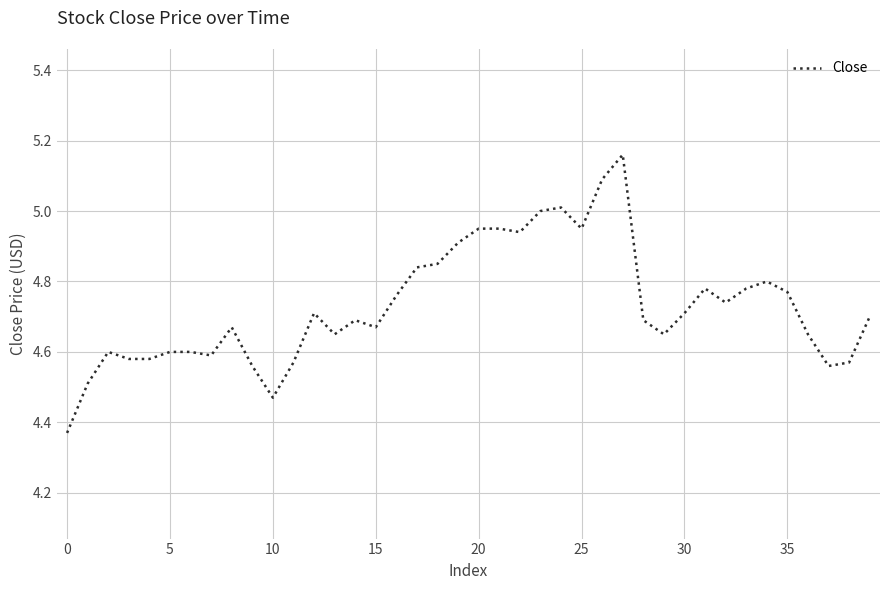

What is the difference between the maximum and minimum values?

0.8